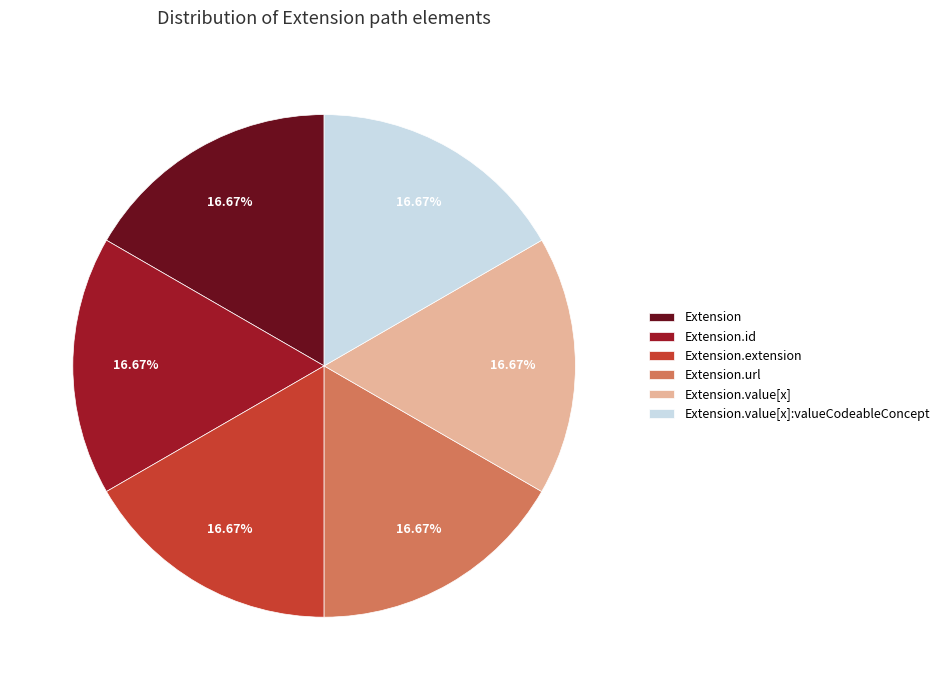

How many slices are in this pie chart?

6